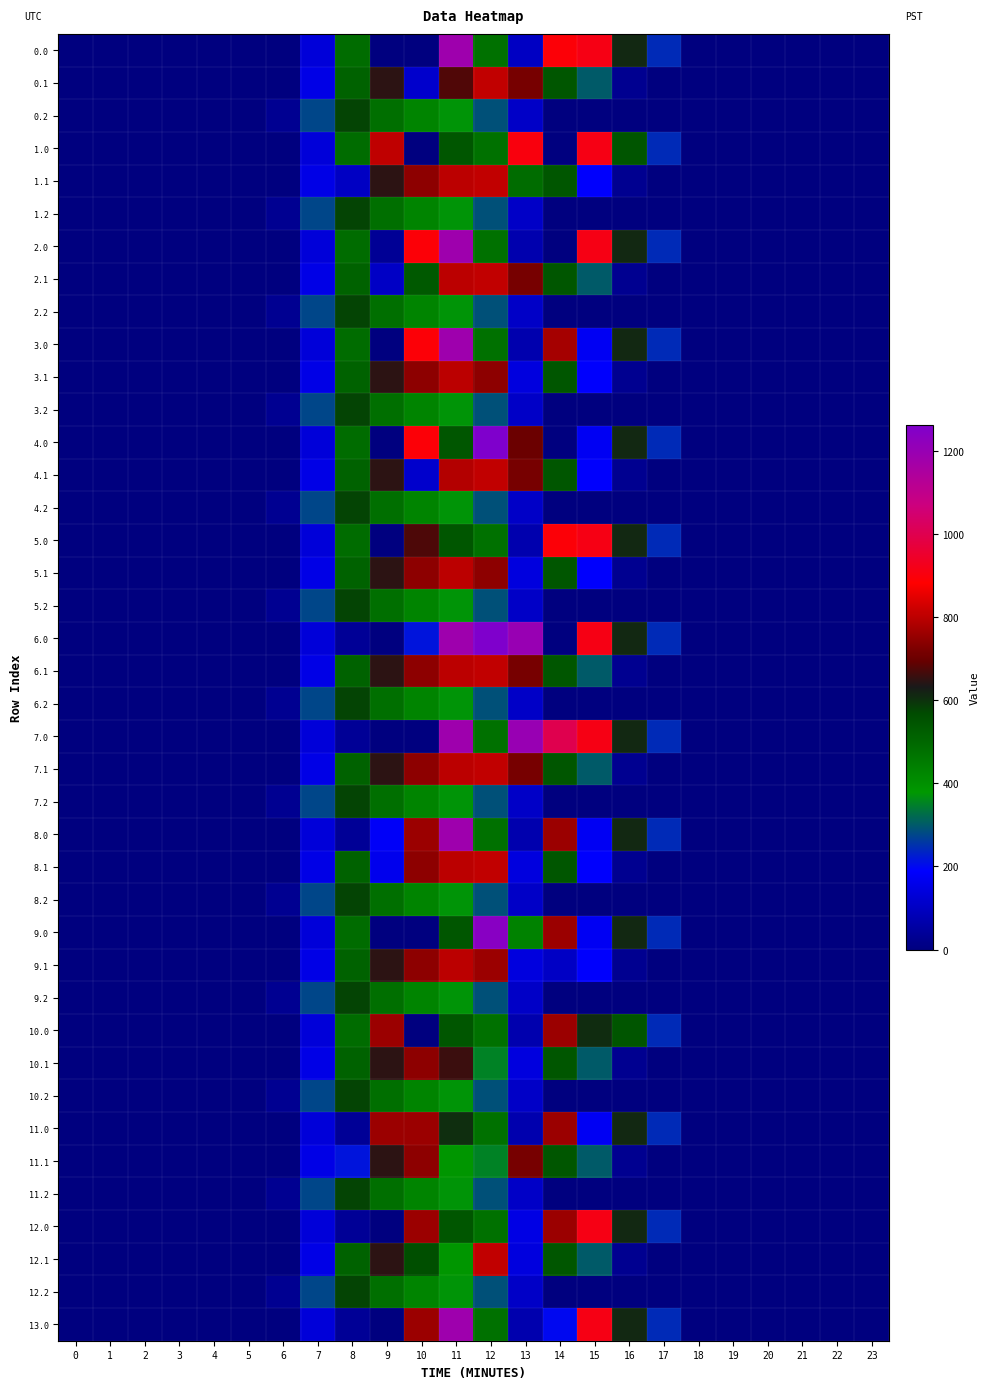

At which category is the sum across all series the highest?

11